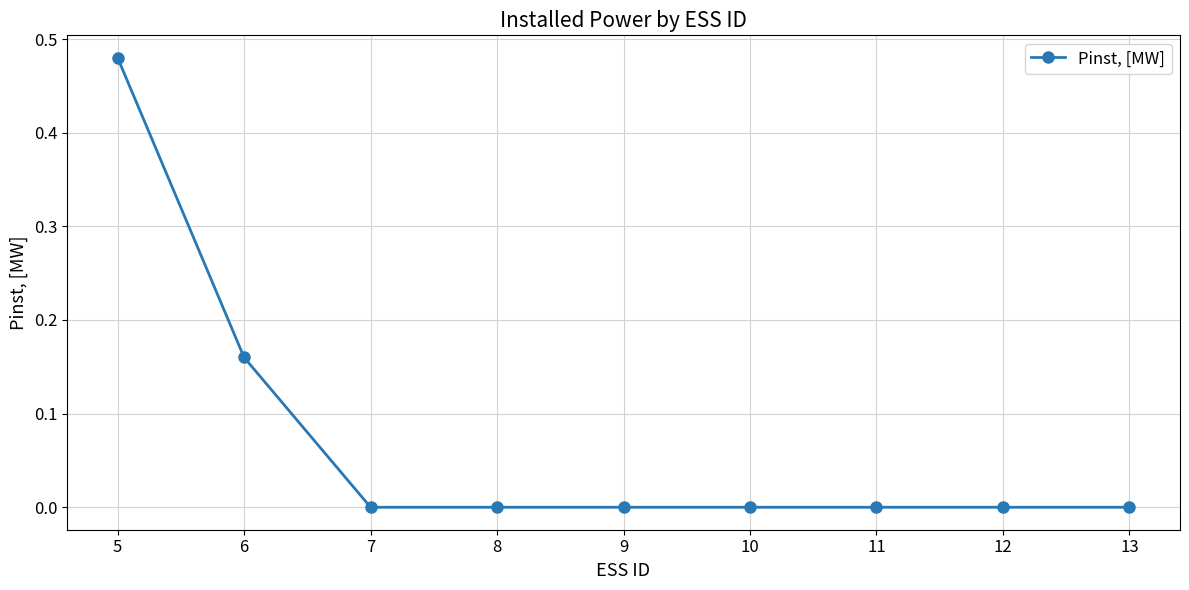

The value at 10 is -0.2. True or false?

False